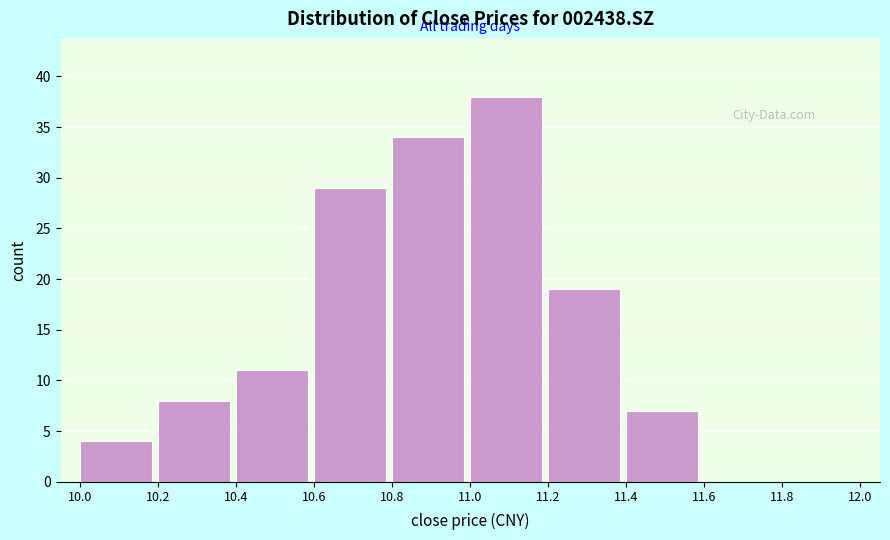

Reading left to right, transcribe this chart: for each bar, give the range it covers on the x-axis and its height. The values are not printed on the chart, so give them approximately, as read against the axis.

10.0 to 10.2: 4
10.2 to 10.4: 8
10.4 to 10.6: 11
10.6 to 10.8: 29
10.8 to 11.0: 34
11.0 to 11.2: 38
11.2 to 11.4: 19
11.4 to 11.6: 7
11.6 to 11.8: 0
11.8 to 12.0: 0